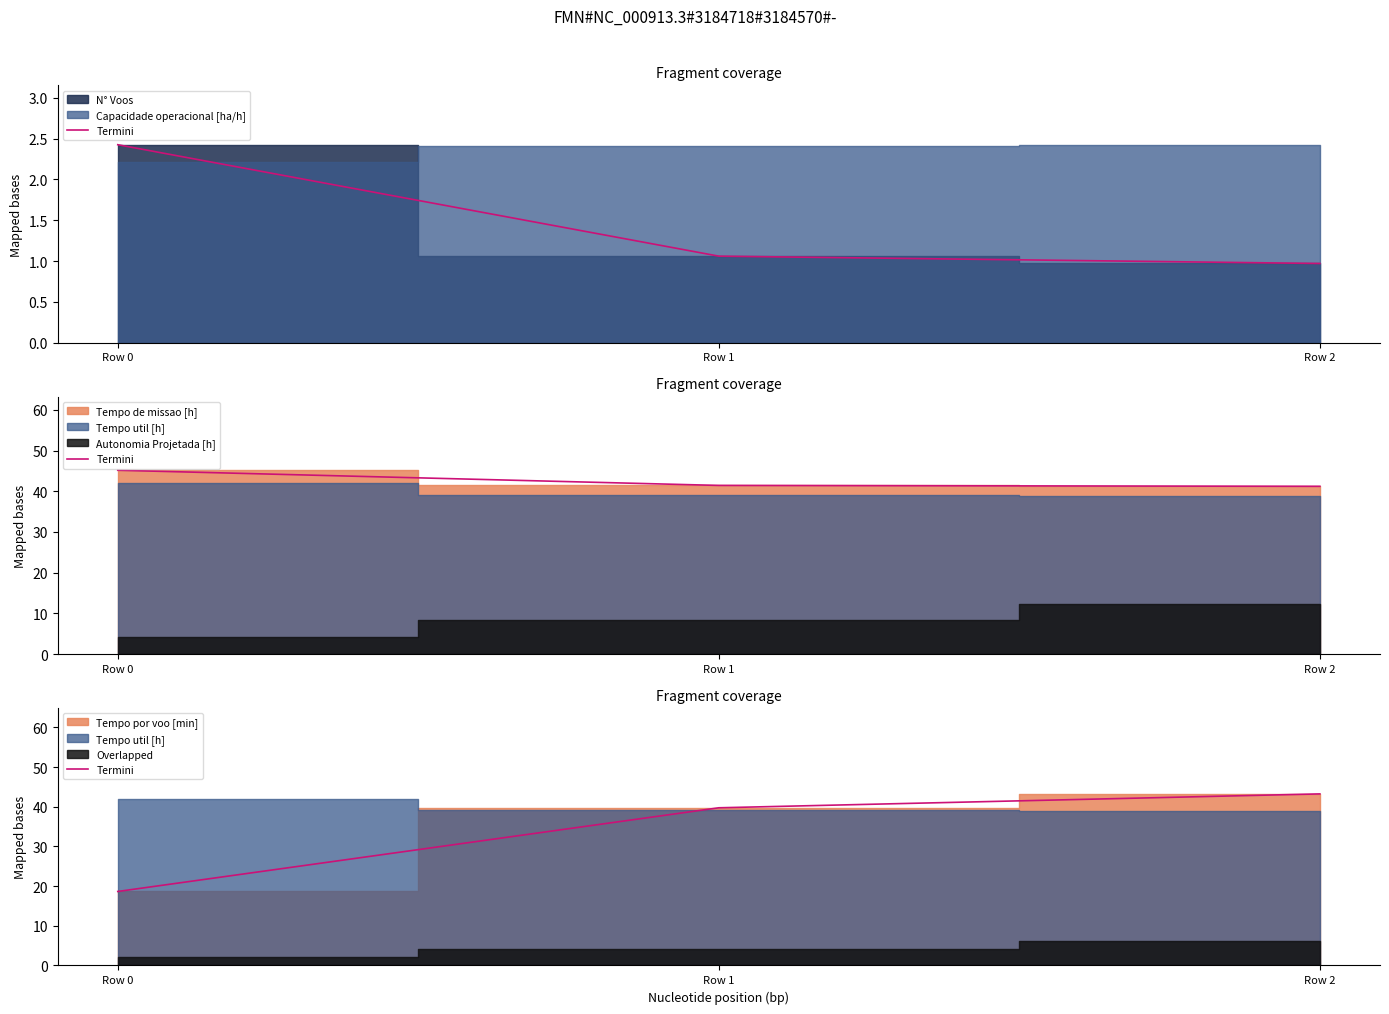

Reading right to left, list all the values displayed in this chart.

Row 2=43.2	Row 1=39.8	Row 0=18.6